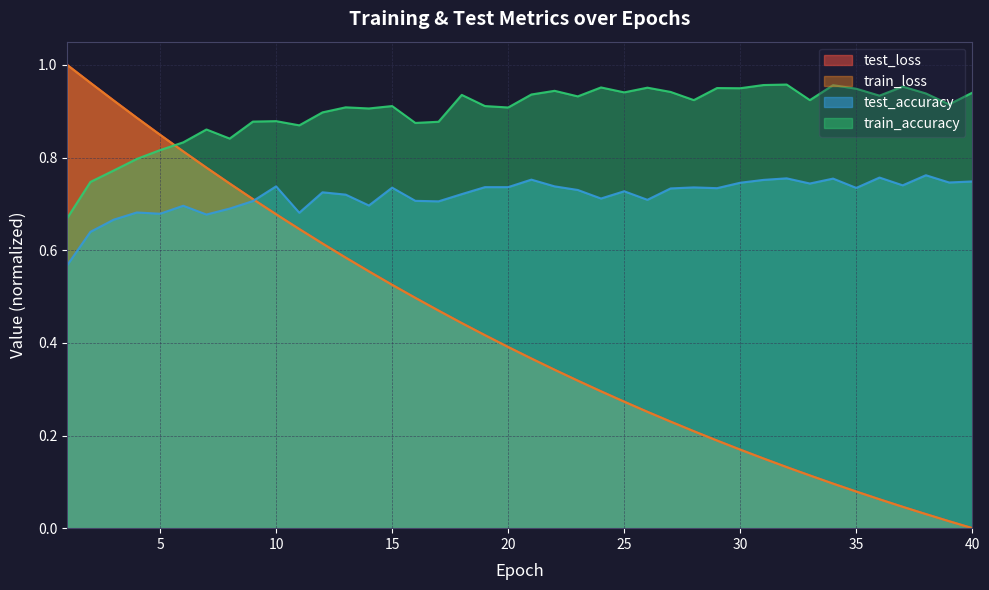

At which category is the sum across all series the highest?

2